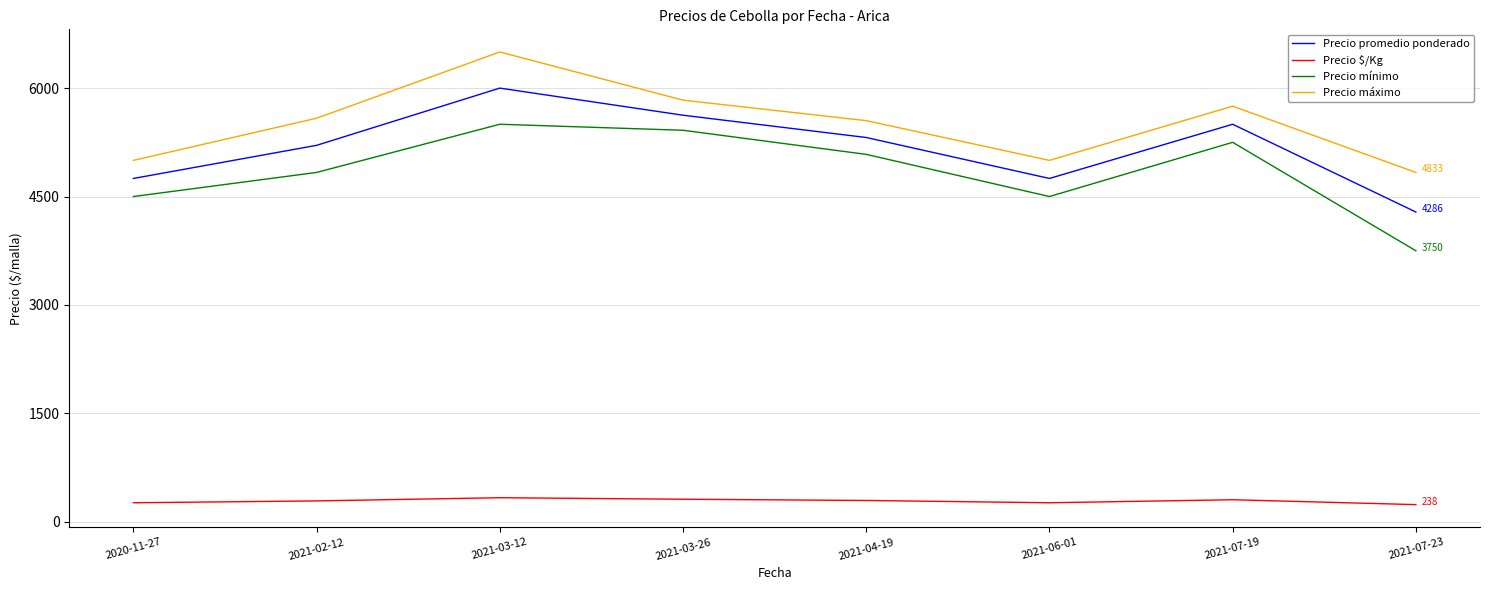

Count the number of data series in this chart.

4